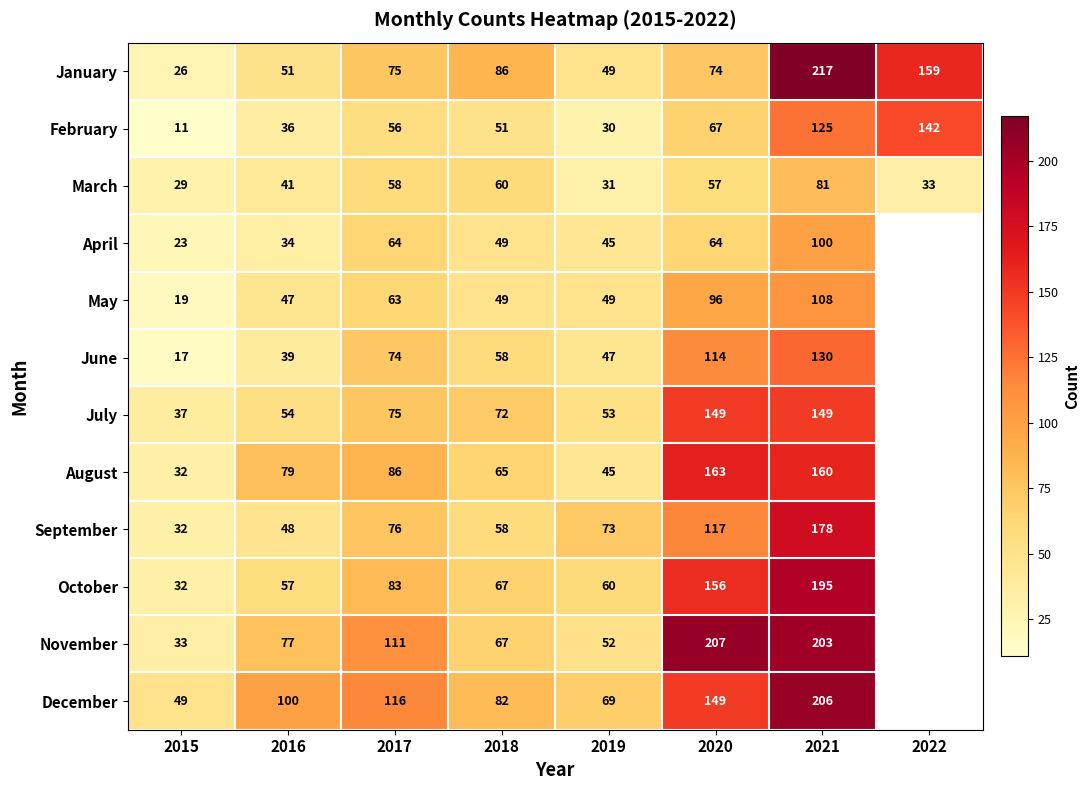

Is it true that March equals 41 at 2016?

True